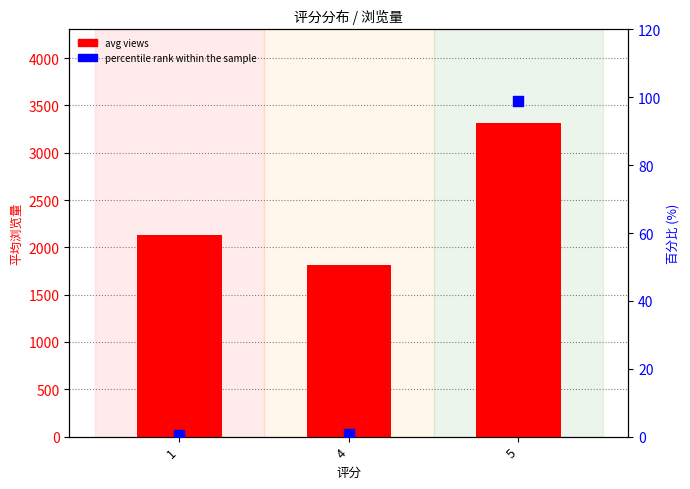

What is the total value across all series at 4?

1814.7